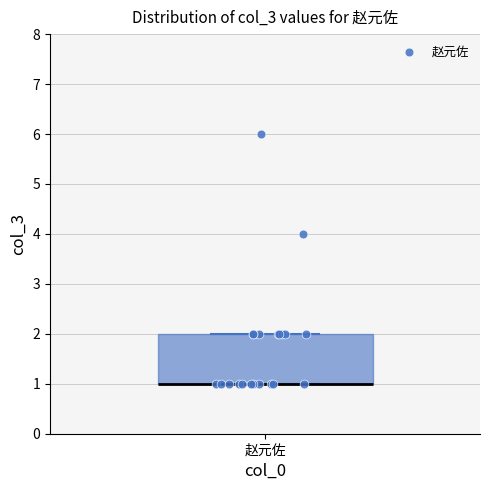

Read this box plot against the y-axis: the position of the median line, the range covered by the box, and the ends of both whiskers. The values are not printed on the chart, so give them approximately, as read against the axis.

median 1 (drawn on the box's lower edge), box 1 to 2, whiskers 1 to 2